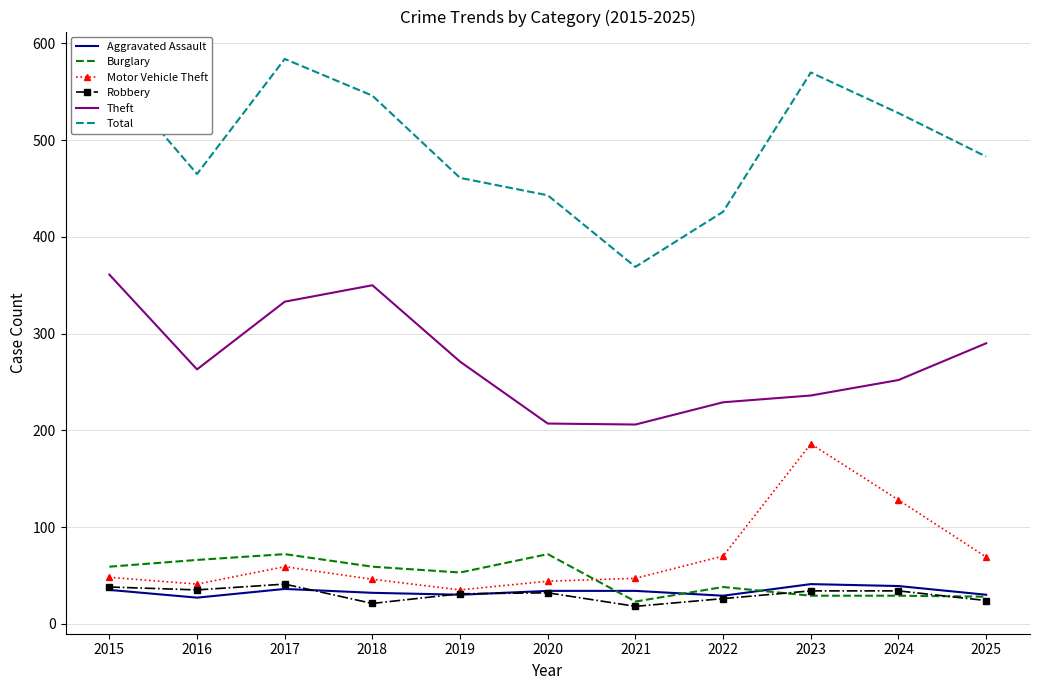

True or false: Theft and Robbery cross at least once.

False